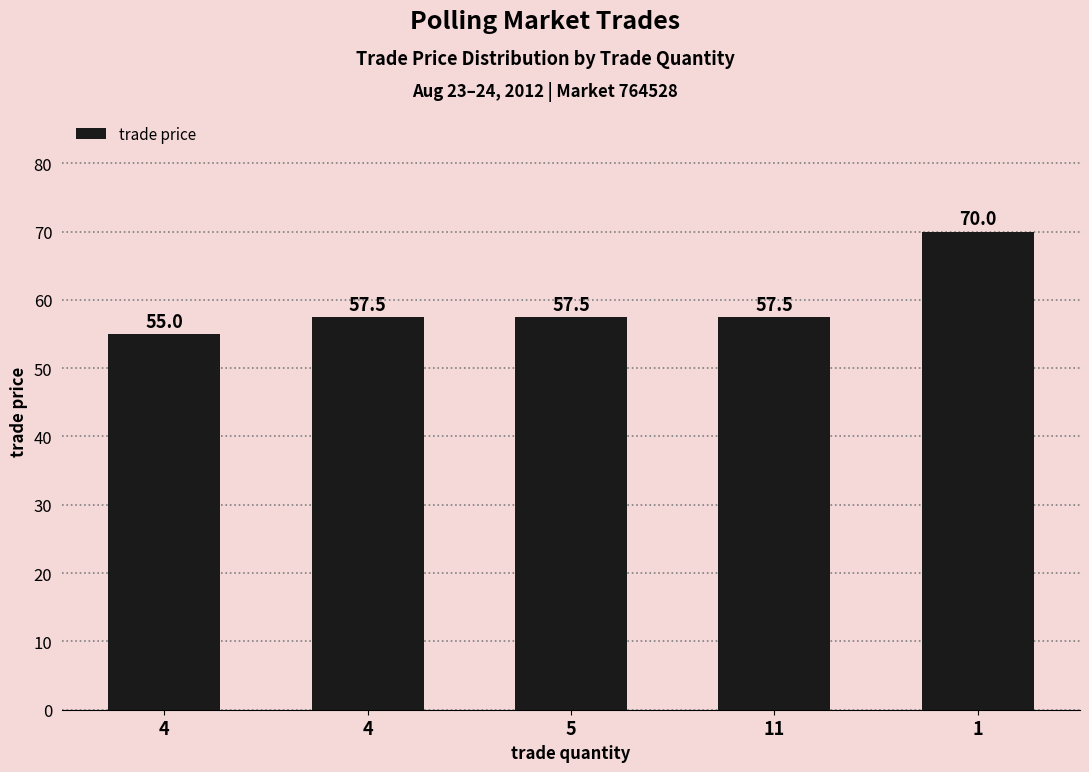

How many distinct data groups are displayed?

1